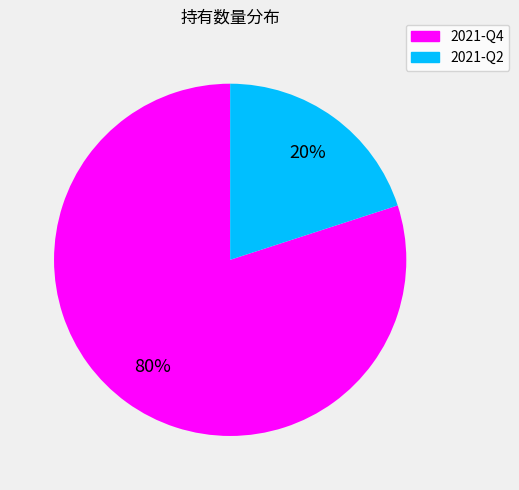

What is the ratio of the value at 2021-Q4 to the value at 2021-Q2?

4.0